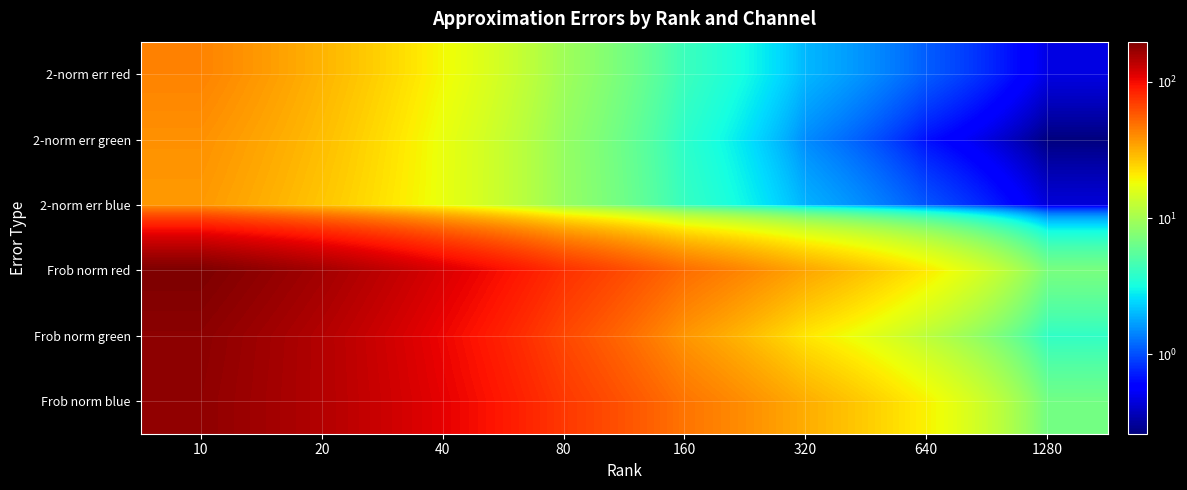

Between 20 and 640, which is larger?

20